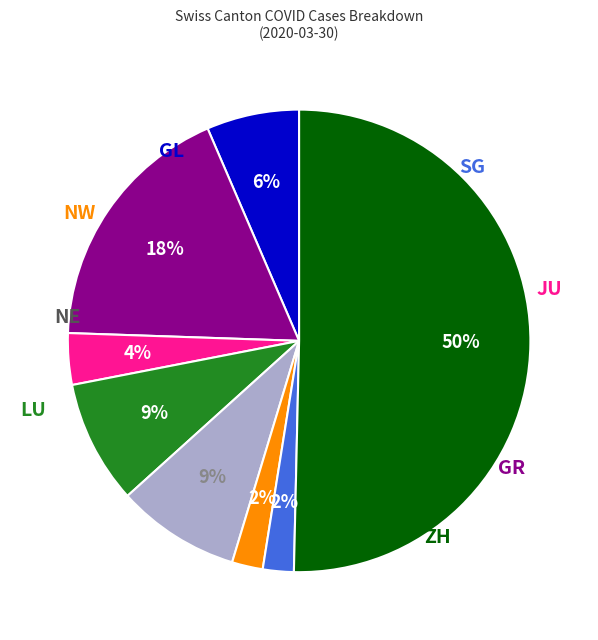

Which category has the smallest portion of the pie?

NW